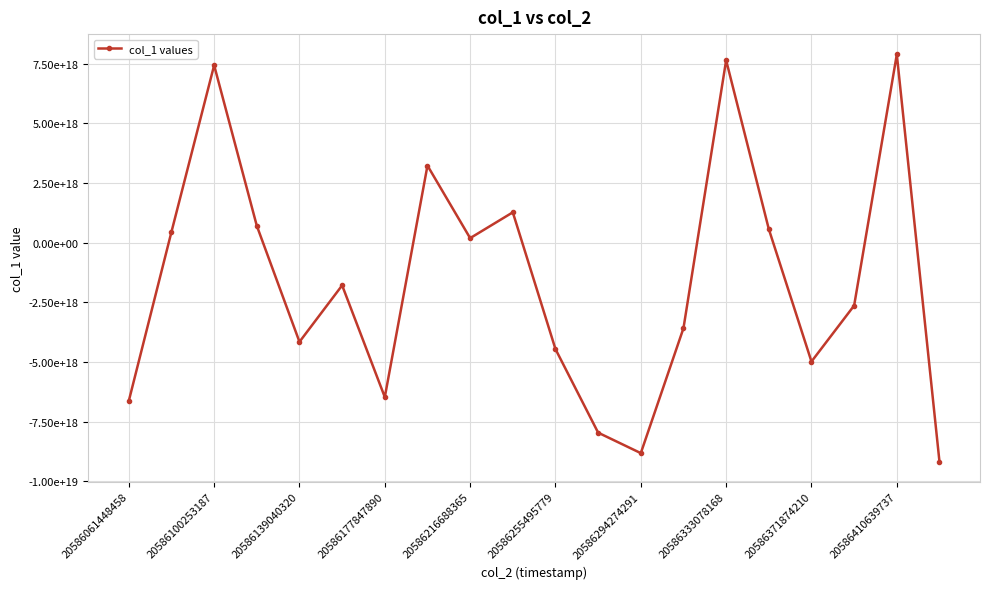

Is this an area chart (filled region under the line)?

No